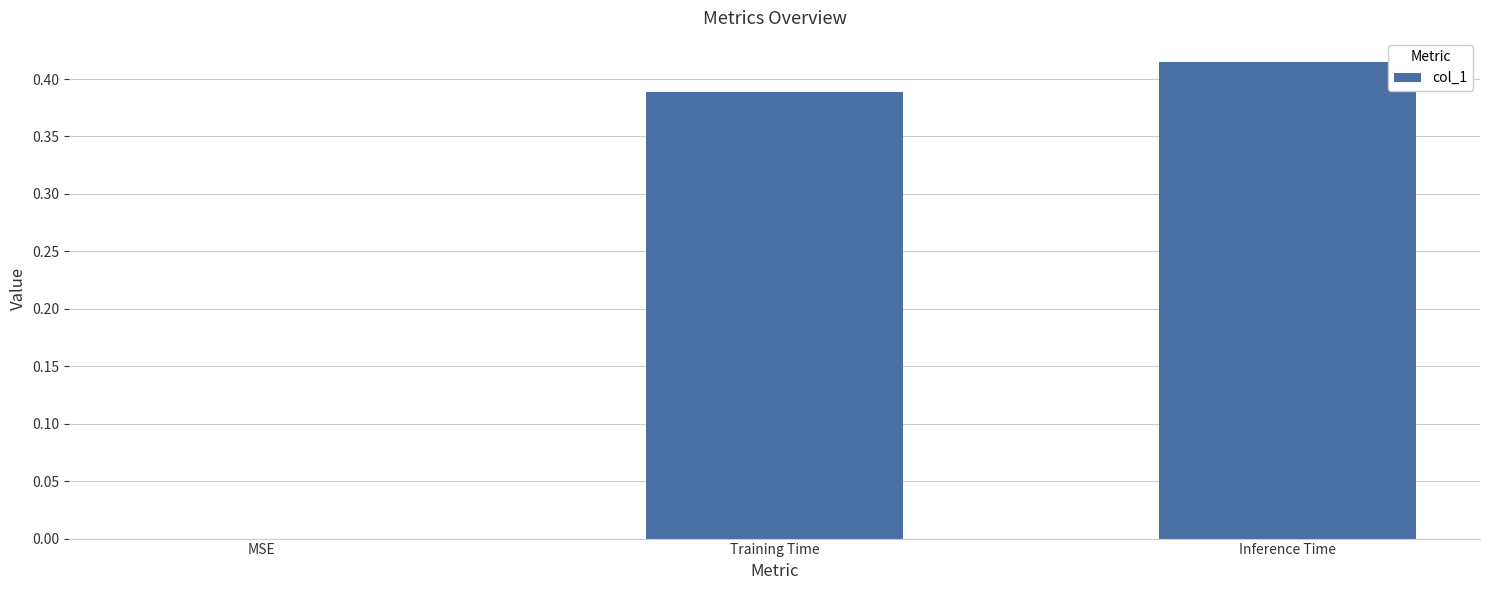

Between Training Time and Inference Time, which is larger?

Inference Time